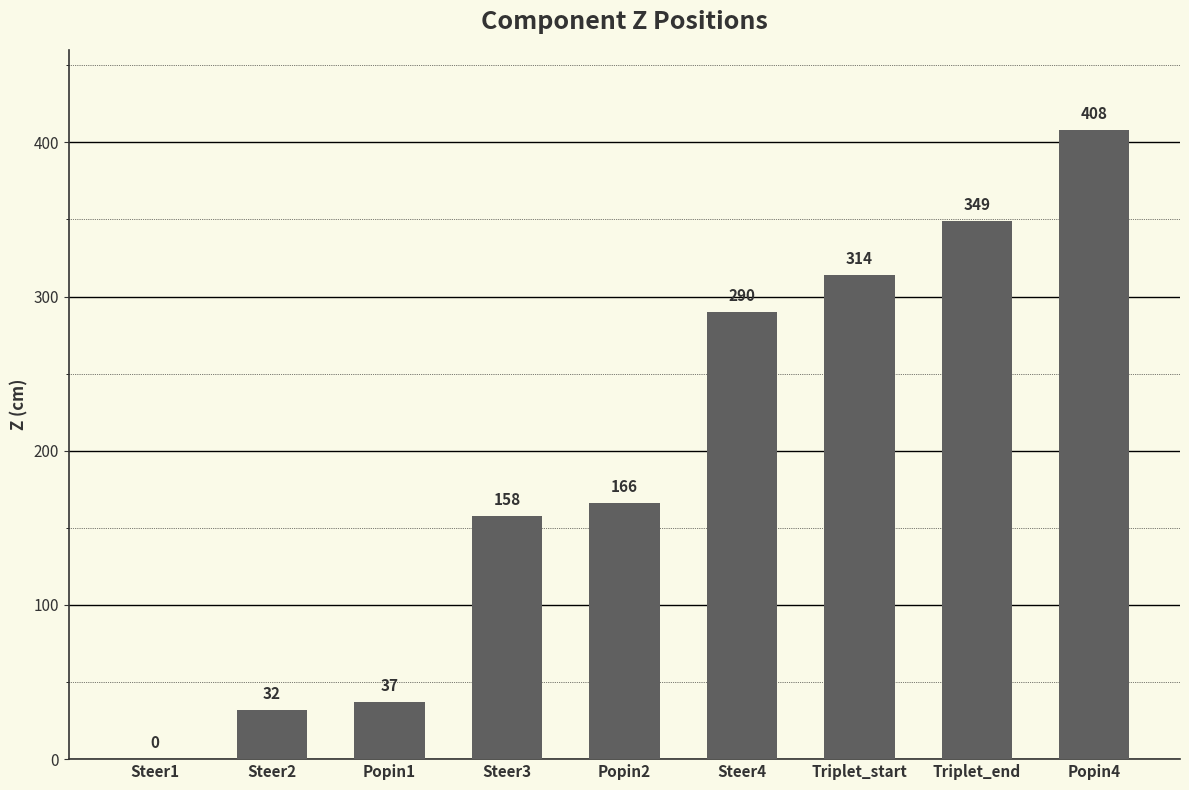

What is the greatest value displayed?

408